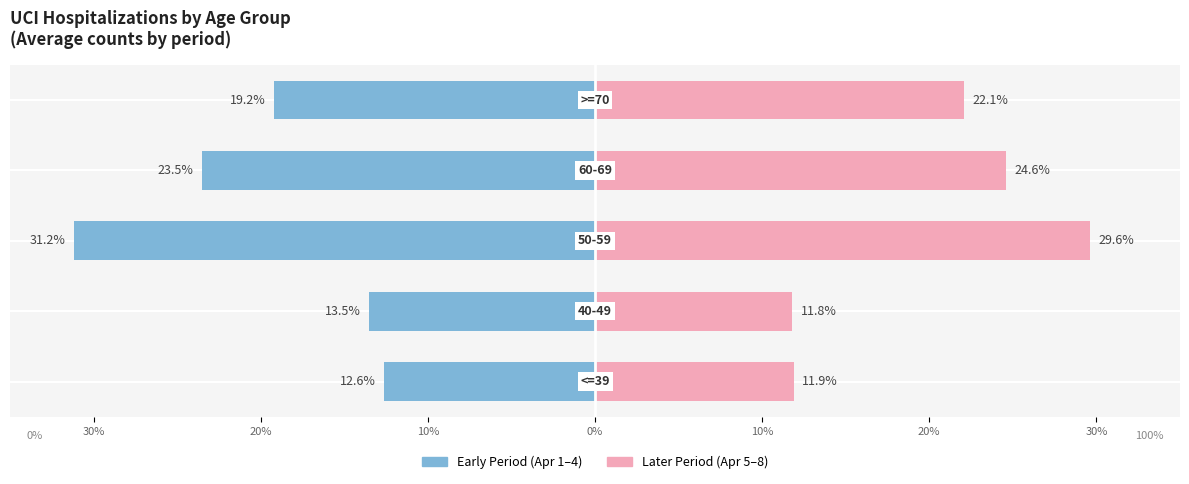

Reading right to left, what are all the values shown in this chart?

Early Period (Apr 1–4): 10%=-19.2	0%=-23.5	10%=-31.2	20%=-13.5	30%=-12.6
Later Period (Apr 5–8): 10%=22.1	0%=24.6	10%=29.6	20%=11.8	30%=11.9